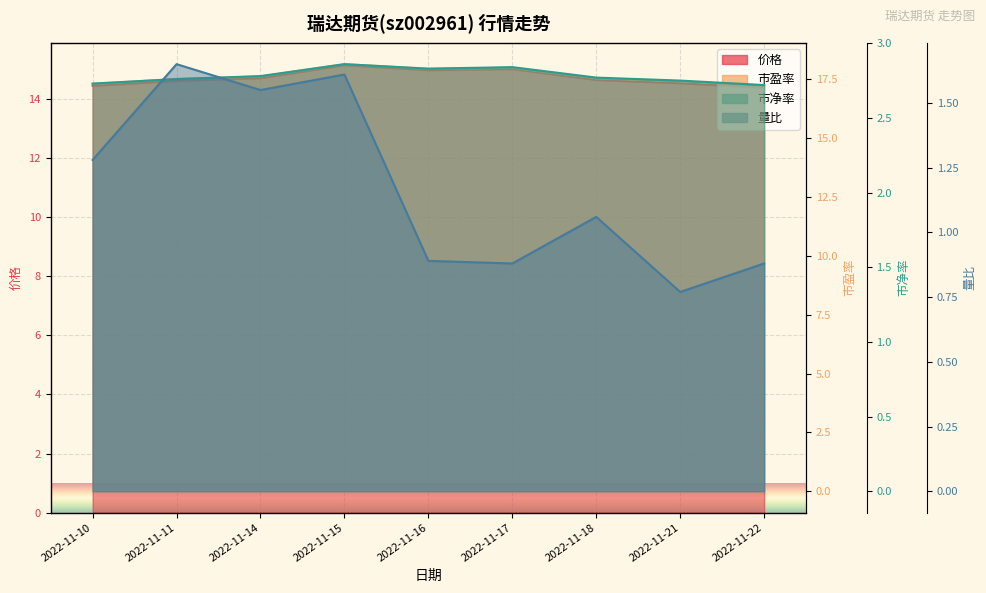

At 2022-11-16, list the series in order from smallest to largest.

量比, 市净率, 价格, 市盈率